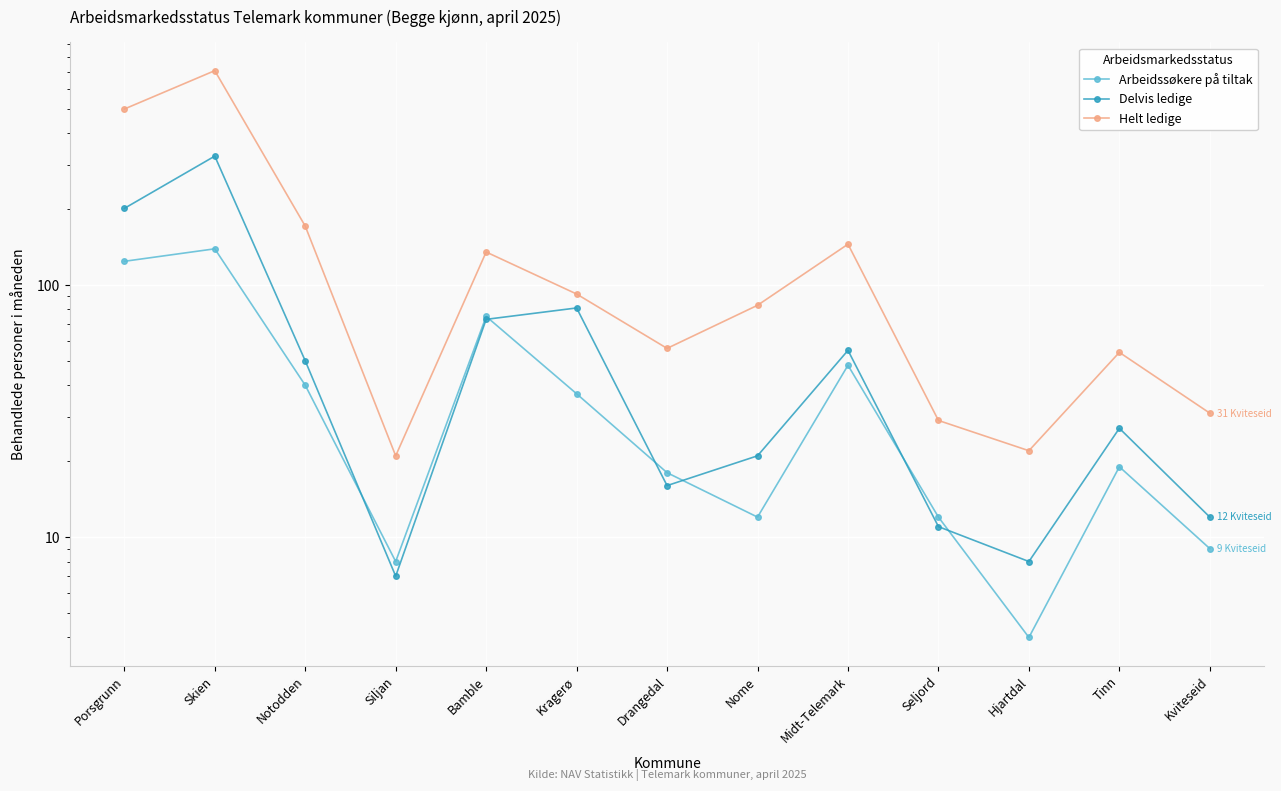

Where does the Helt ledige series first go above 83?

Porsgrunn